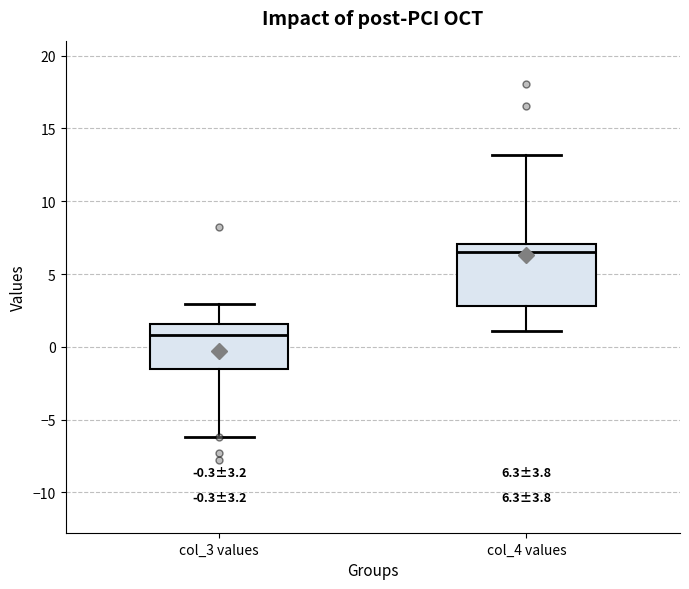

Which box is the tallest, from its lower edge to its upper edge?

col_4 values